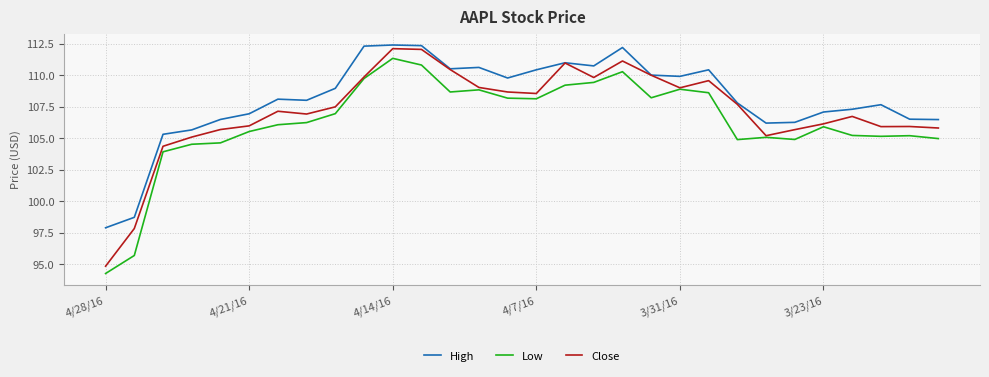

Which series has the largest range (max minus min)?

Close